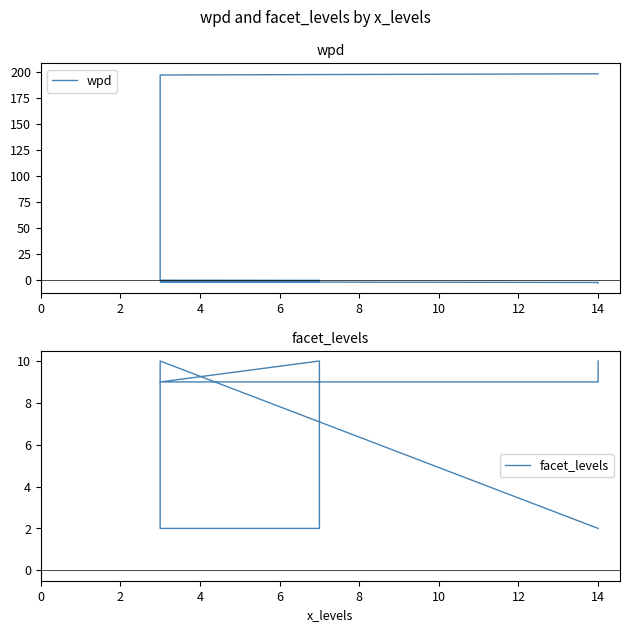

The value of facet_levels at 14 is 9.0. True or false?

True